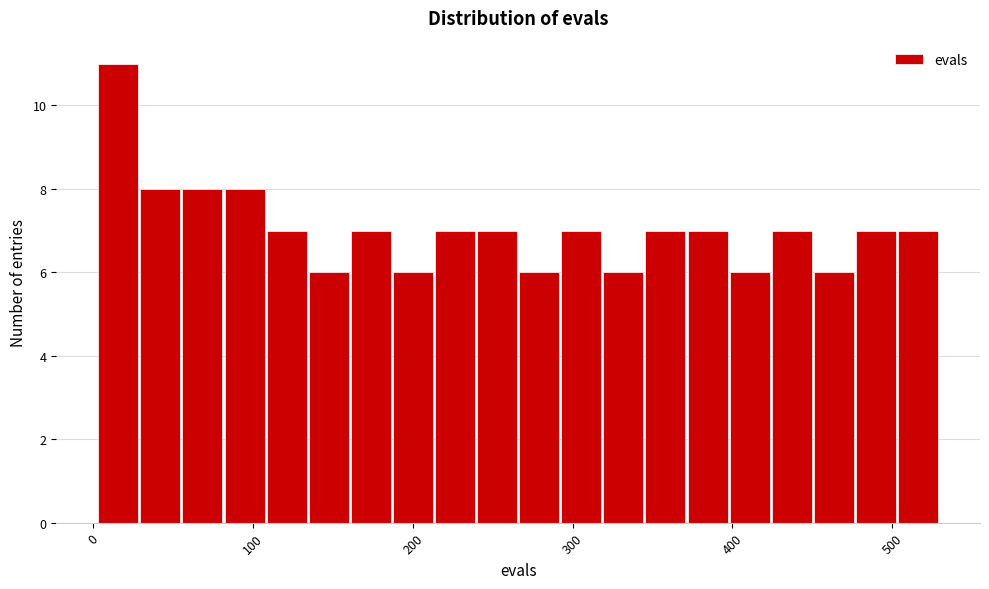

Read against the x-axis, roughly where is the centre of the tallest bar?

20